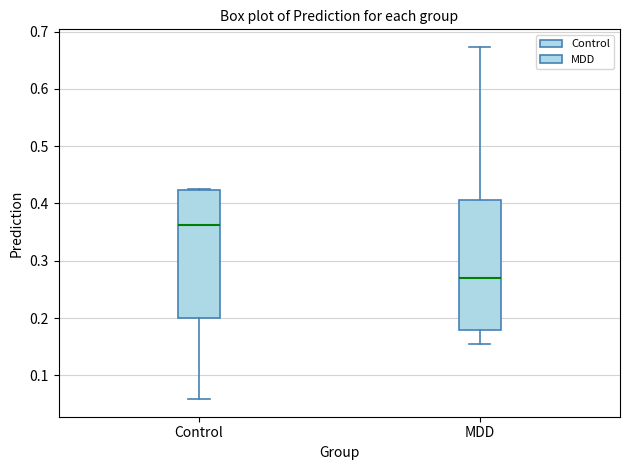

Reading left to right, read every box against the y-axis: the position of its median line, the range the box covers, and the ends of its whiskers. The values are not printed on the chart, so give them approximately, as read against the axis.

Control: median 0.36, box 0.20 to 0.42, whiskers 0.06 to 0.42
MDD: median 0.27, box 0.18 to 0.41, whiskers 0.15 to 0.67